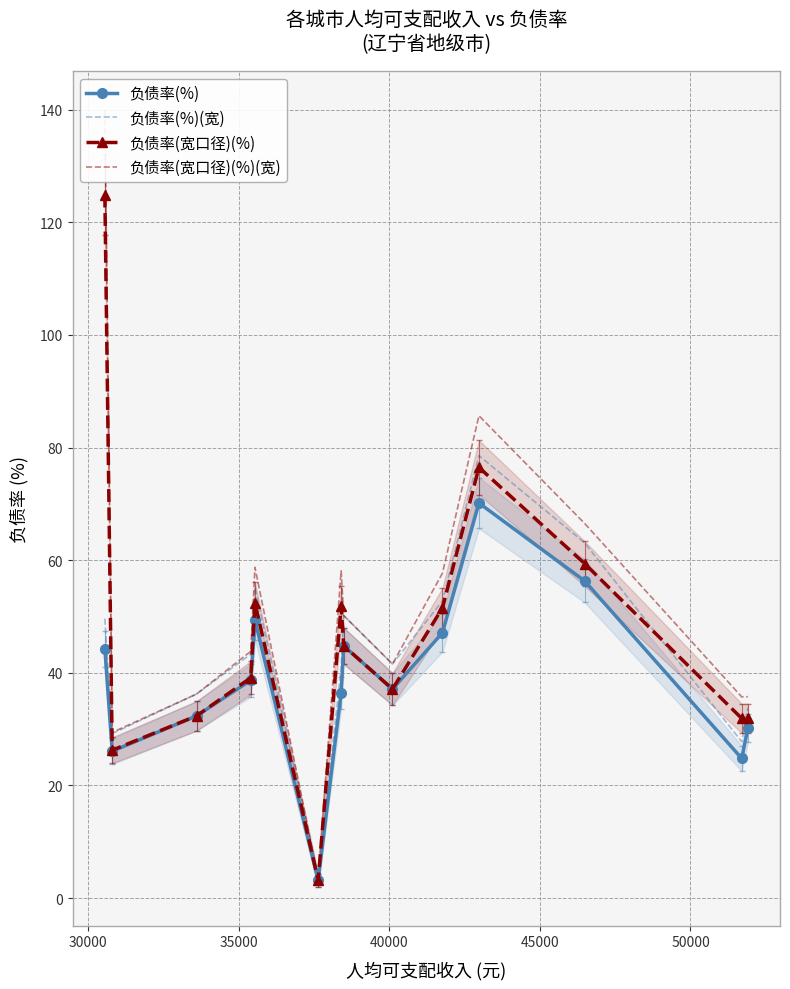

What is the maximum value for 负债率(%)?

70.2